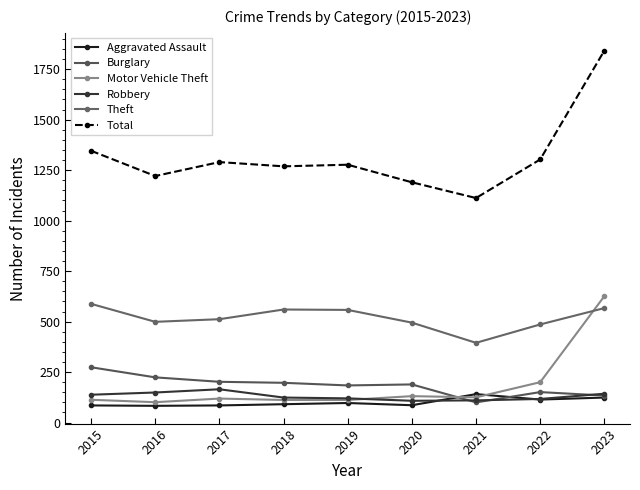

What is the sum of all Robbery values?

1174